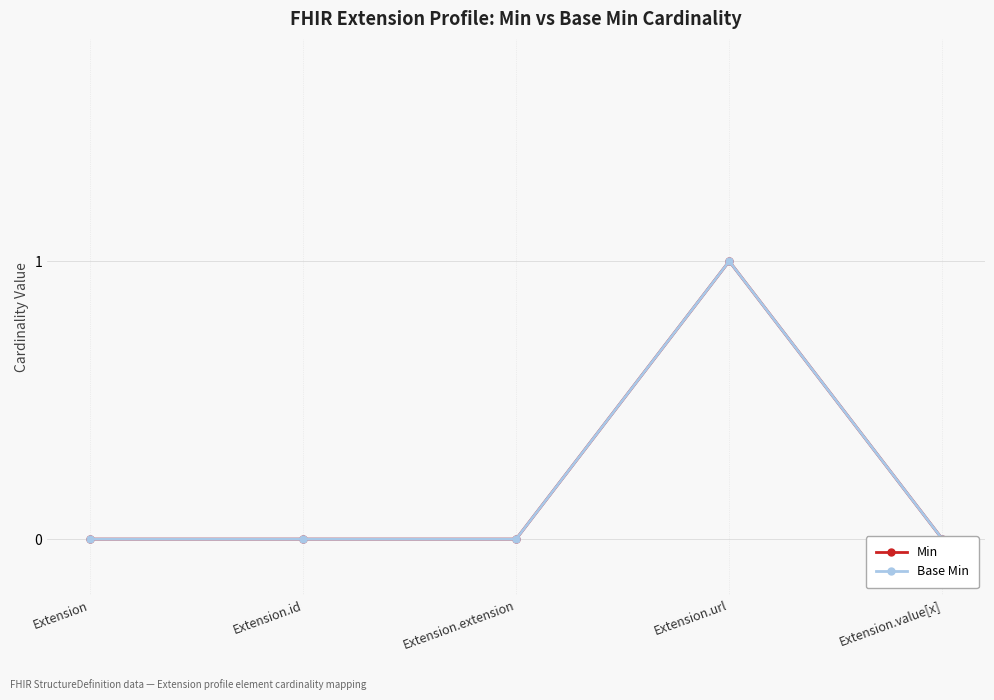

Where is the first local maximum for Min?

Extension.url